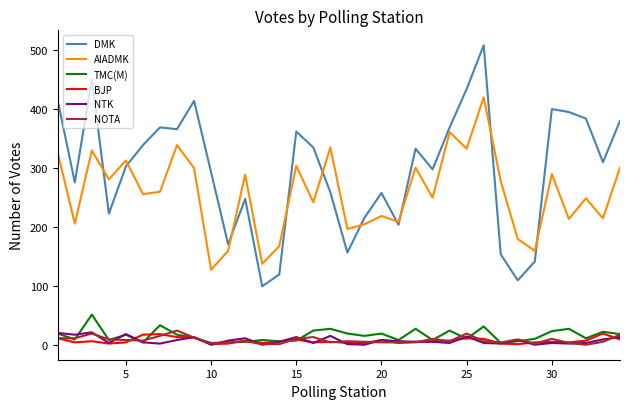

True or false: BJP and DMK cross at least once.

False